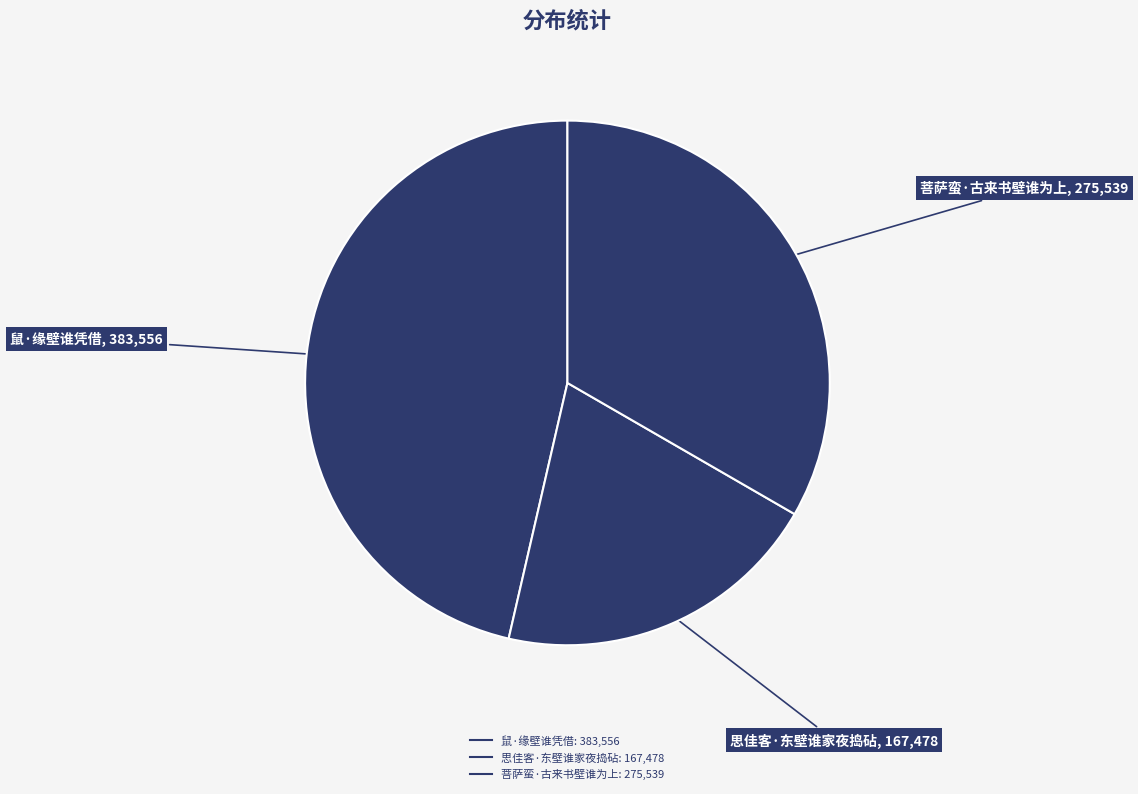

To the nearest percent, what percentage of the pie is 鼠·缘壁谁凭借?

46%